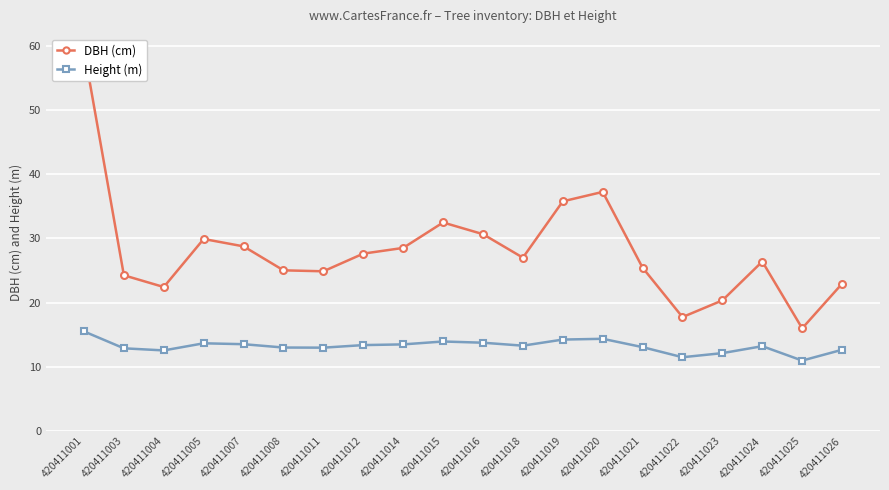

What is the total value across all series at 420411001?

74.9